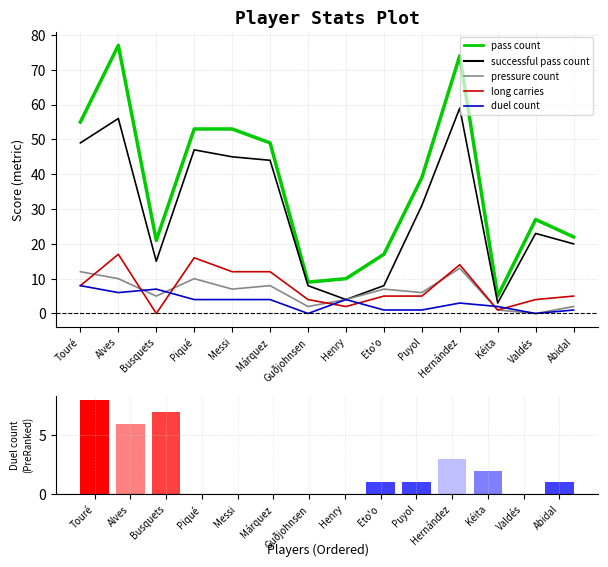

What is the label of the 11th bar from the right?

Piqué